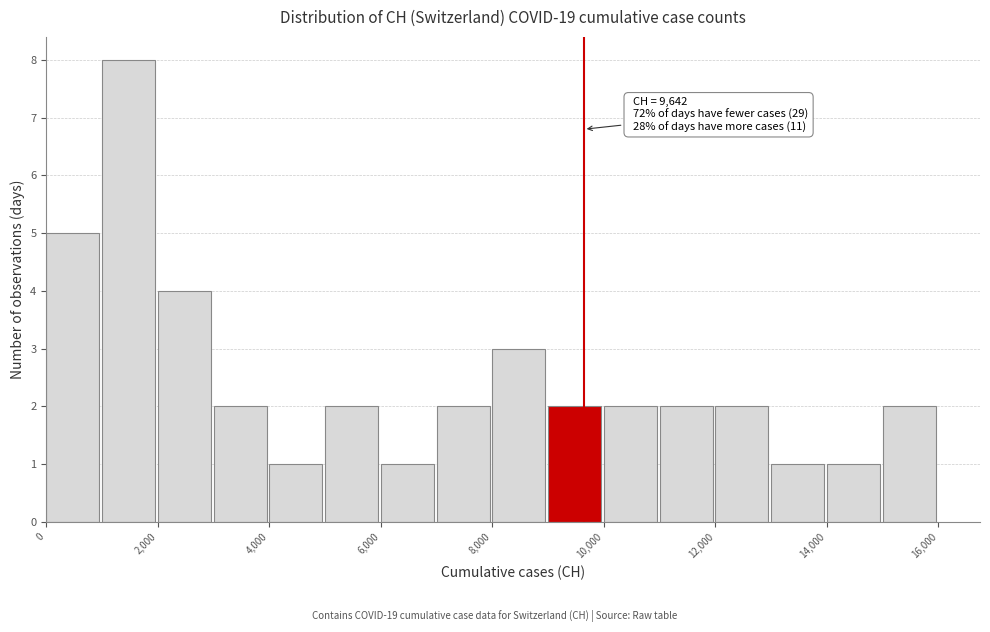

Over which range of the x-axis is the bar tallest?

1000 to 2000